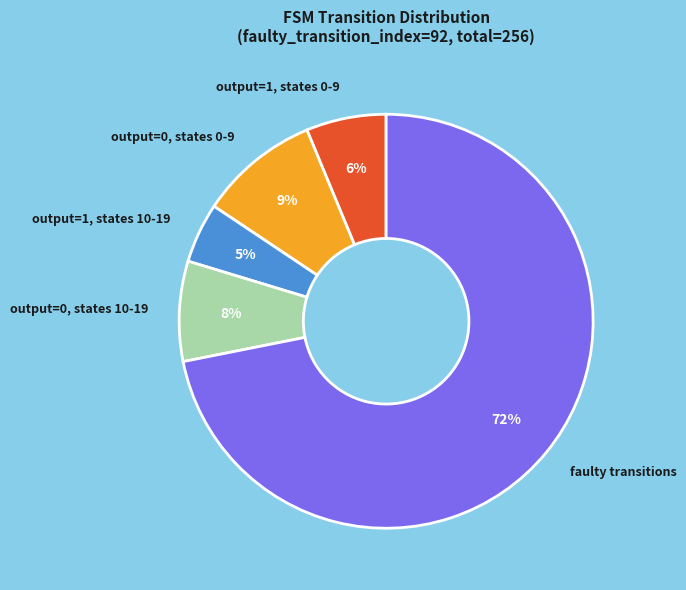

Is it true that output=0, states 0-9 is 9% of the pie?

True